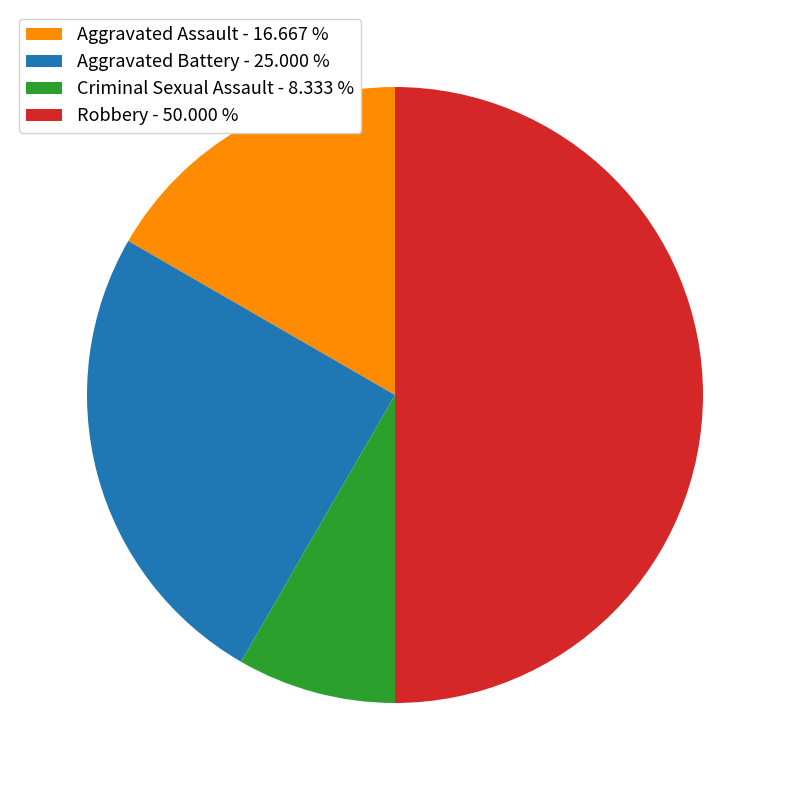

Does Aggravated Battery - 25.000 % represent more than half of the total?

No